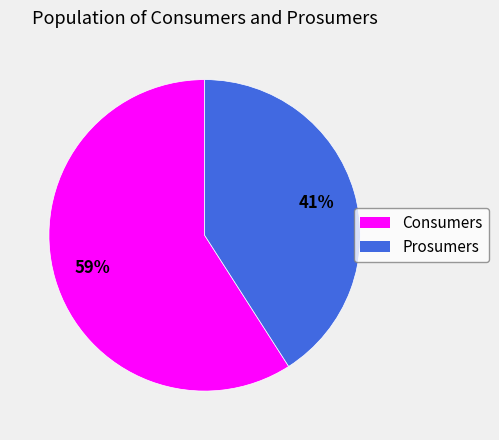

Approximately how many times larger is the value at Consumers compared to Prosumers?

1.4